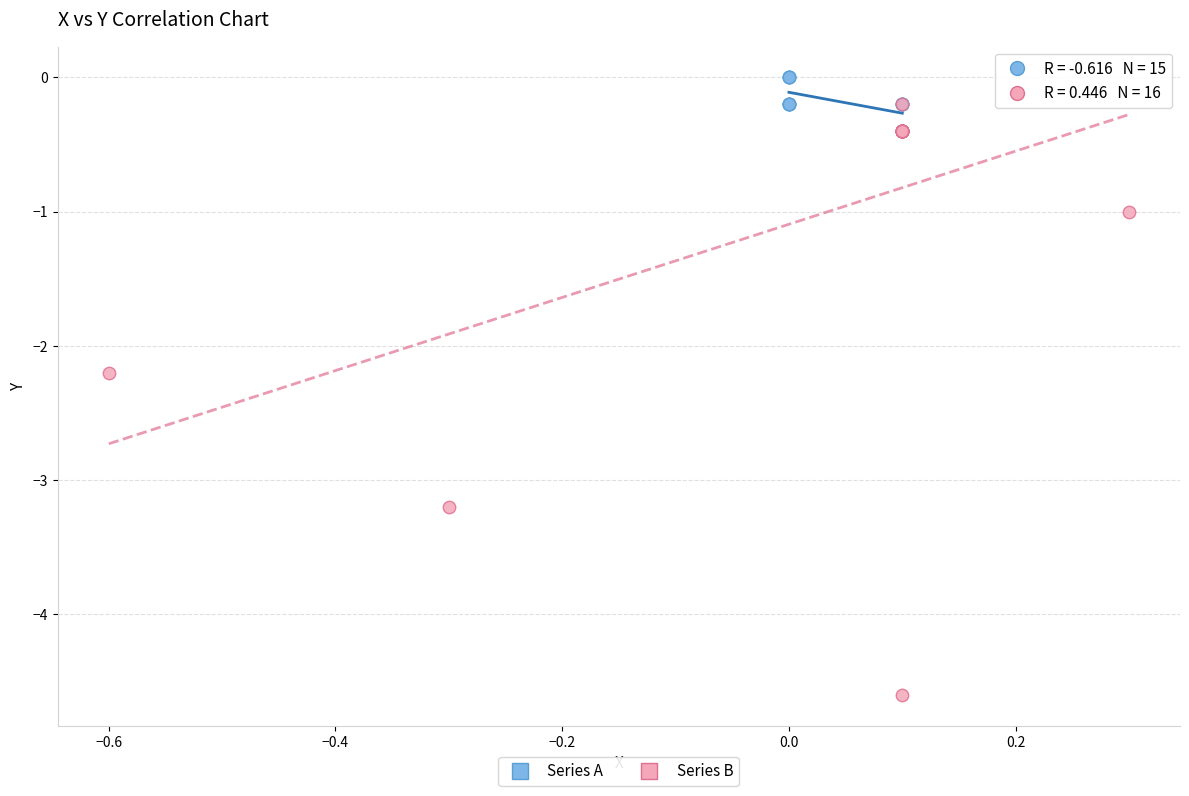

Which series reaches the minimum Y coordinate?

Series B